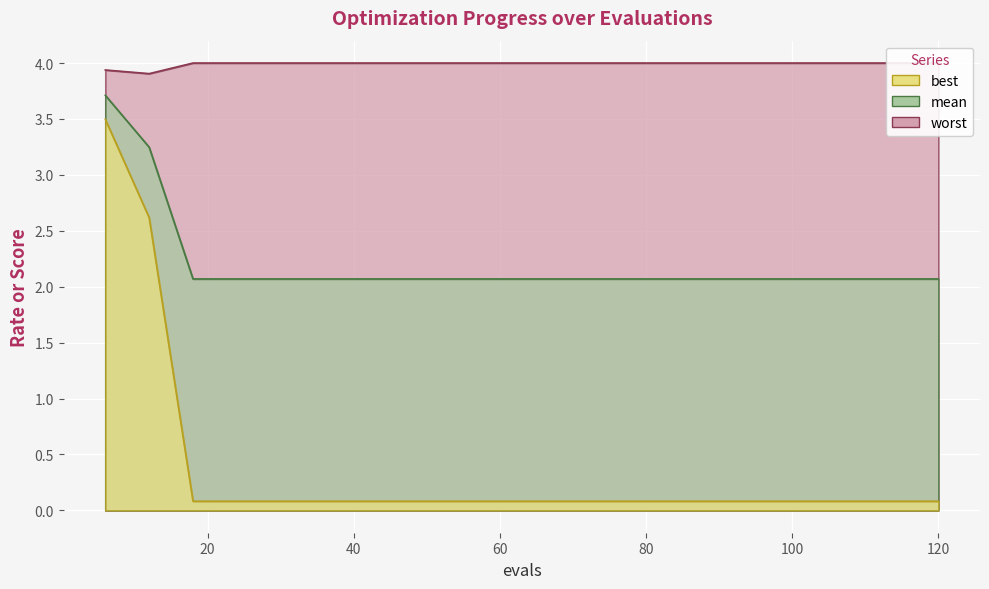

Which series has the largest total across all categories?

worst